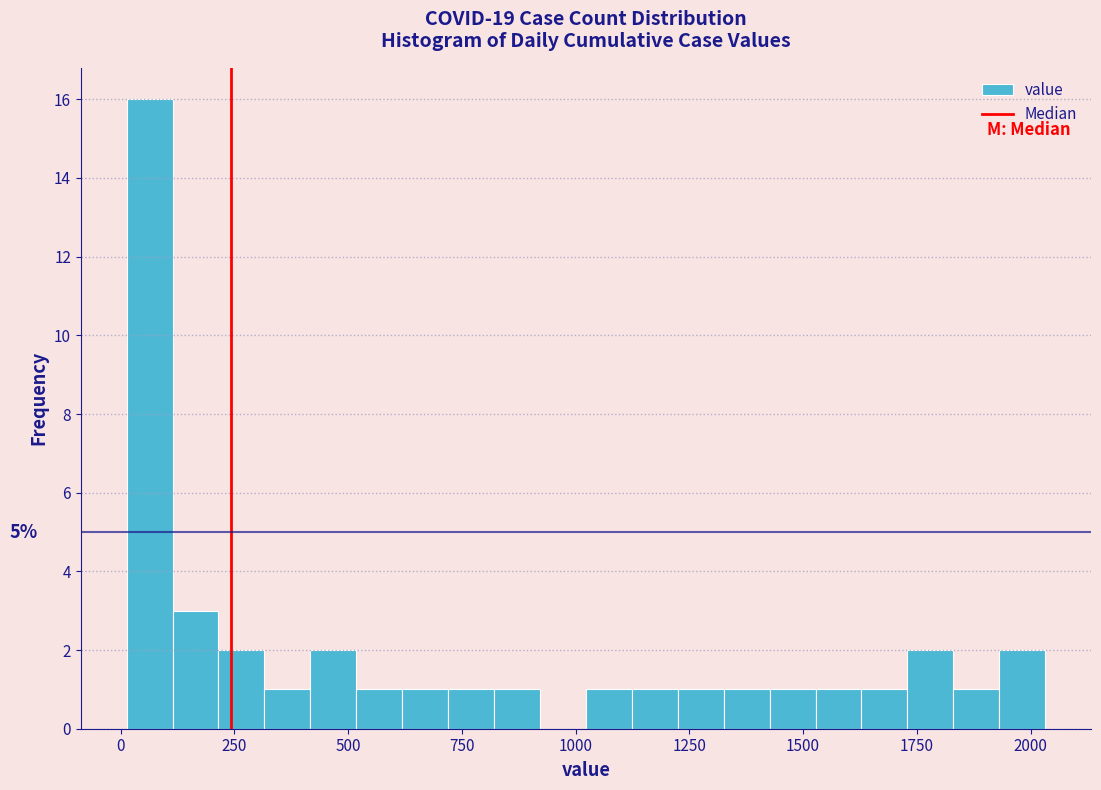

Read against the x-axis, roughly where is the centre of the tallest bar?

50